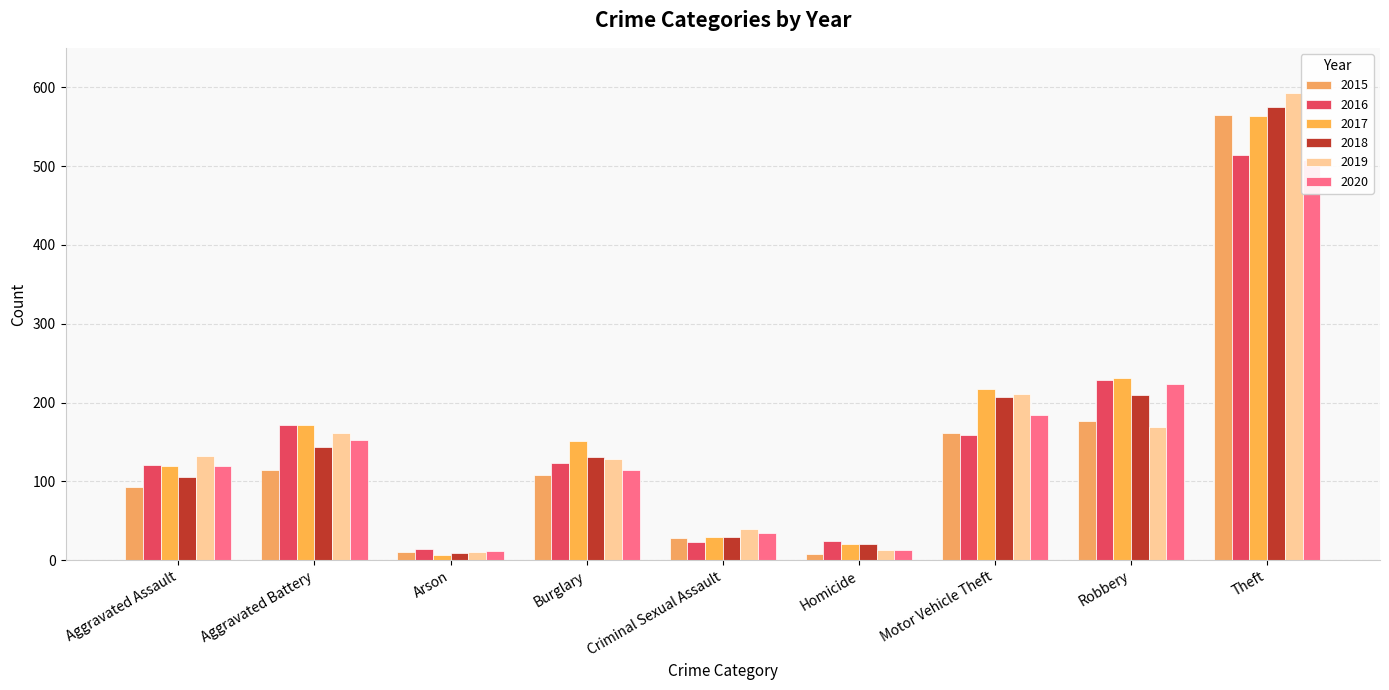

What is the difference between the maximum and minimum values in the 2015 series?

557